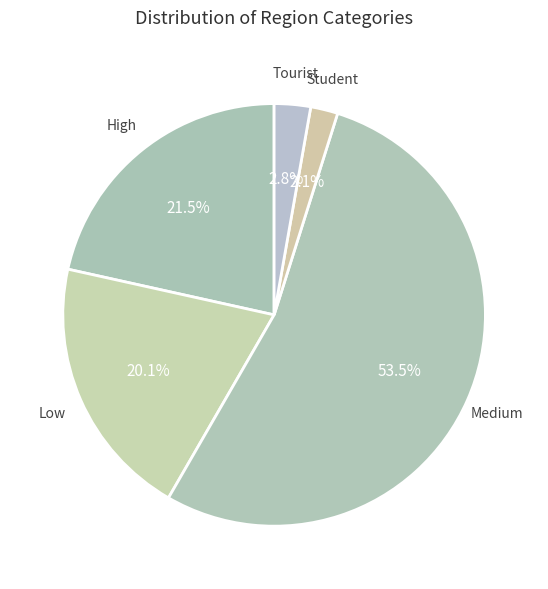

Rank the categories by value from lowest to highest.

Student, Tourist, Low, High, Medium